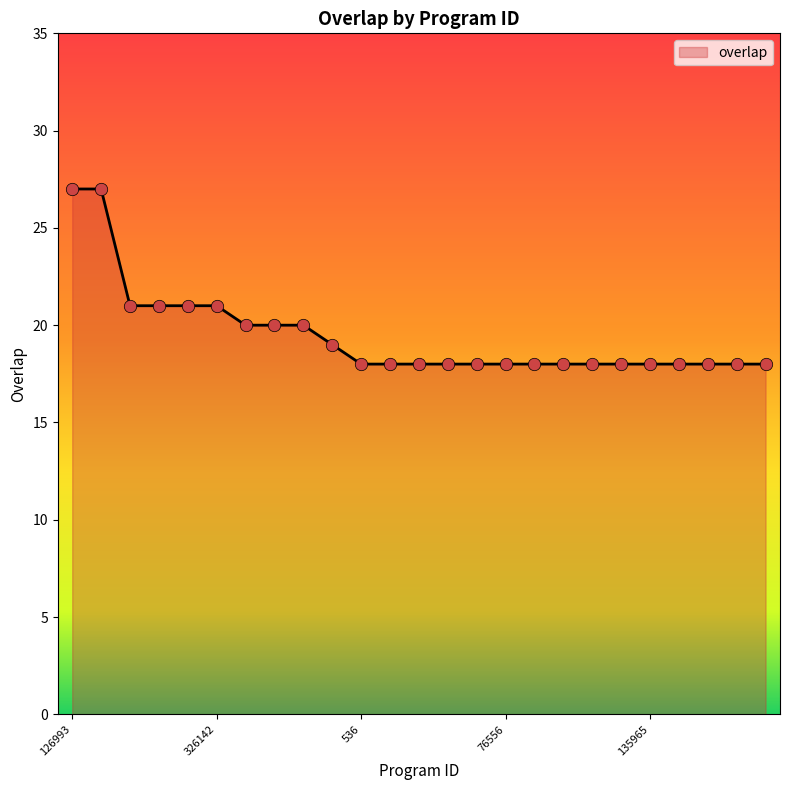

What is the greatest value displayed?

27